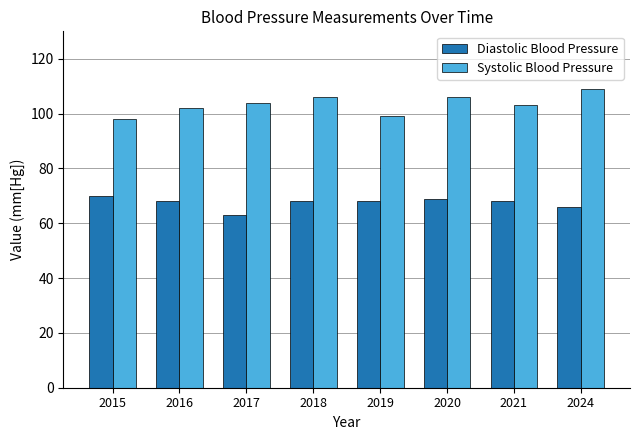

At which label is Diastolic Blood Pressure closest to 66?

2024